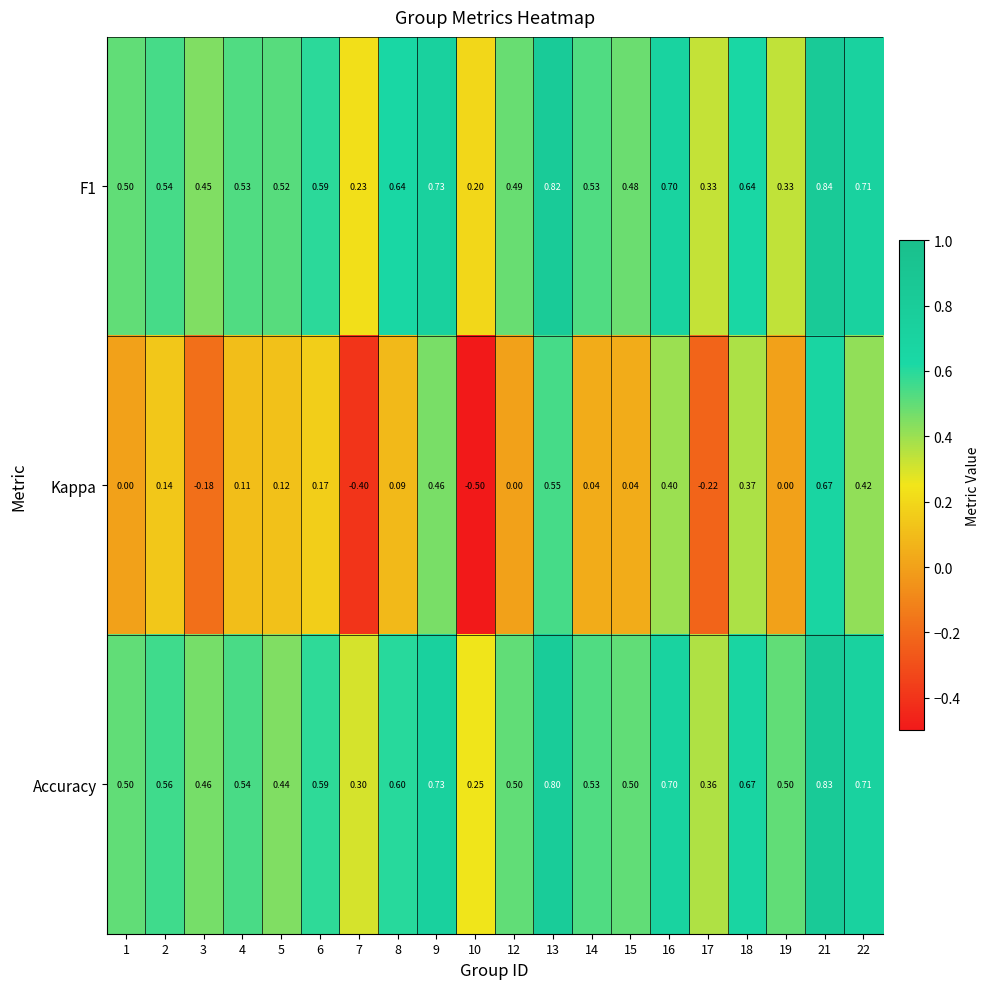

Which series changed the most between 3 and 6?

Kappa